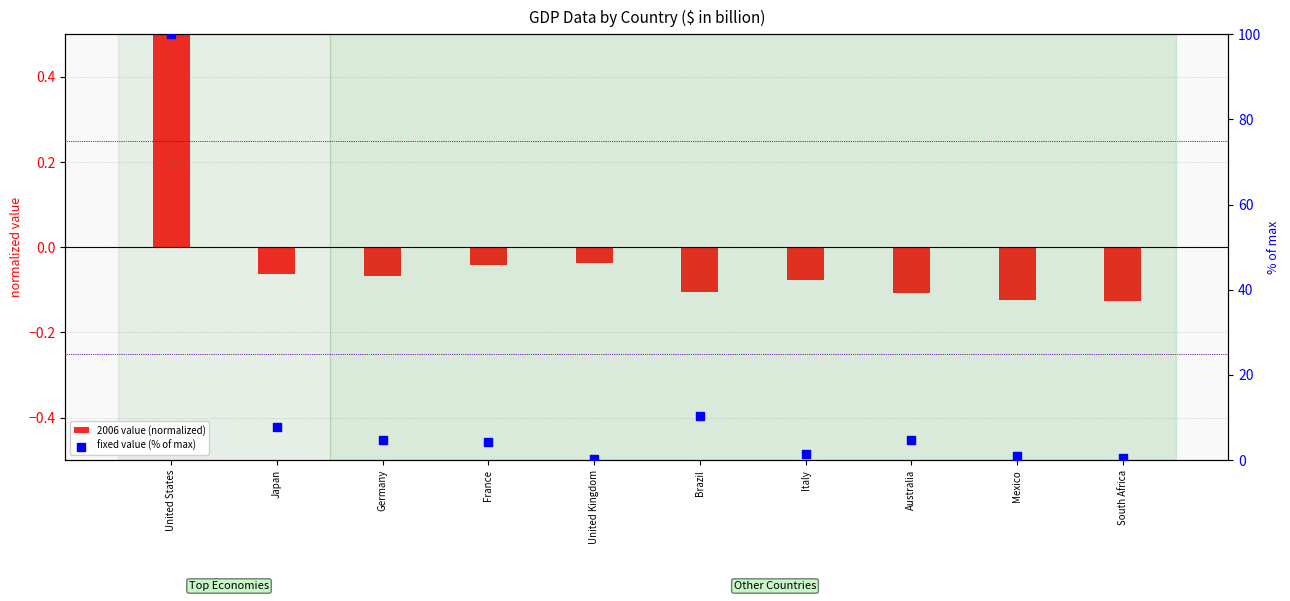

At which category is the sum across all series the highest?

United States